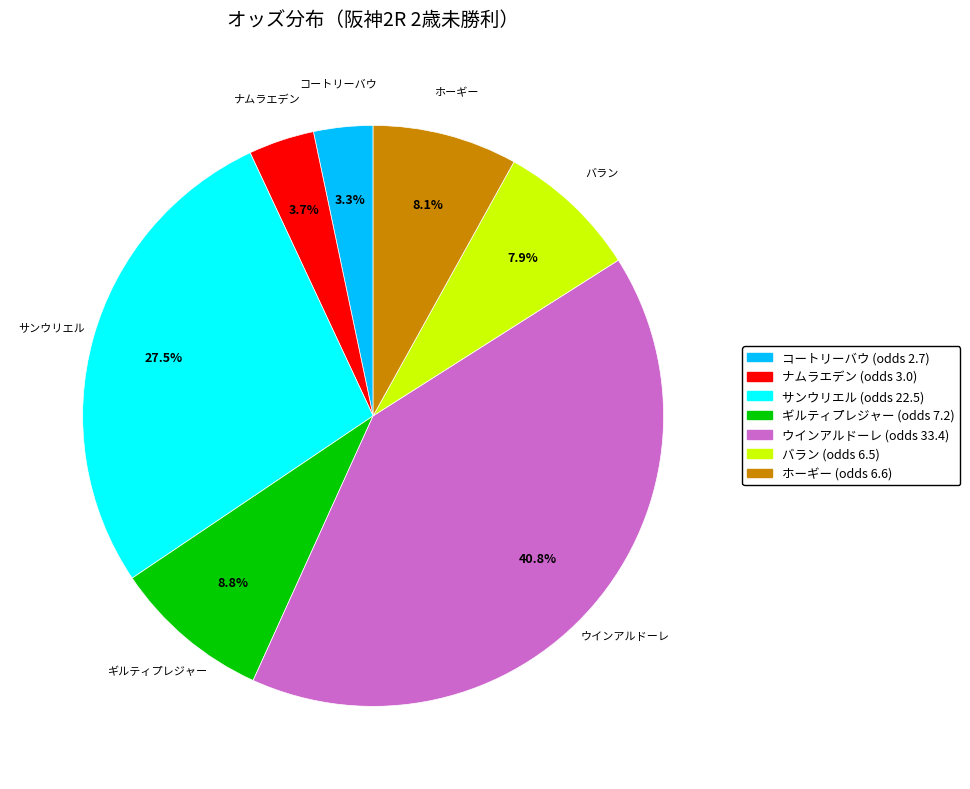

Which has a higher value, ナムラエデン or ギルティプレジャー?

ギルティプレジャー